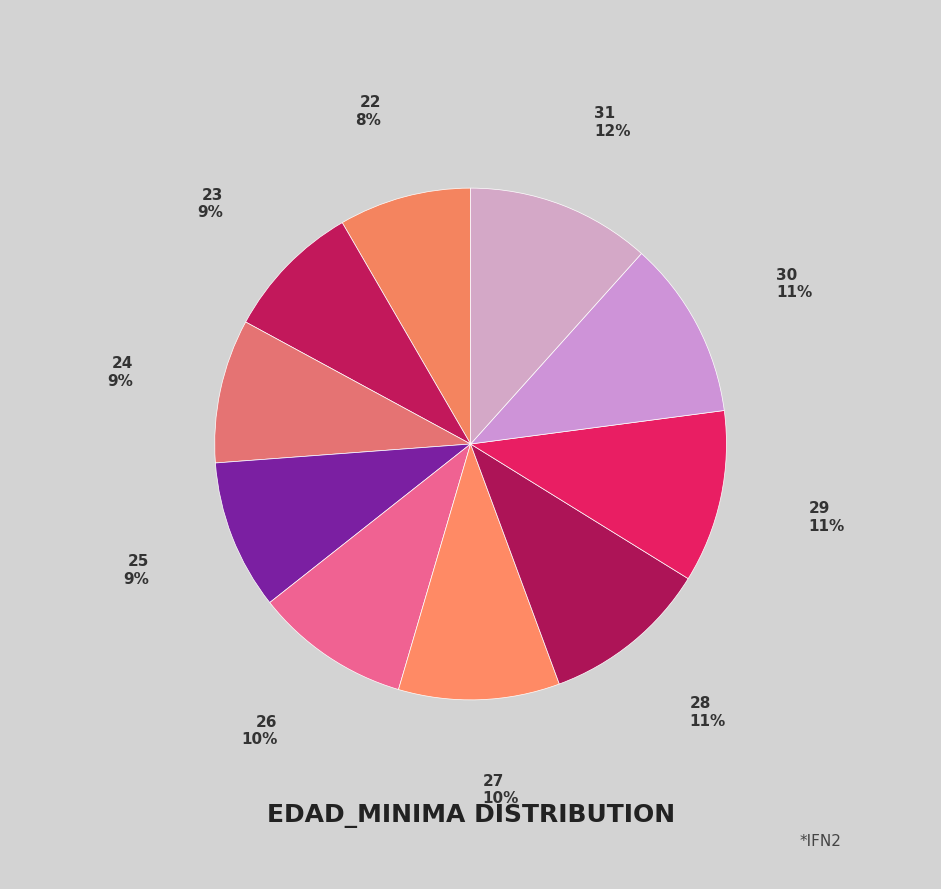

How many slices are in this pie chart?

10